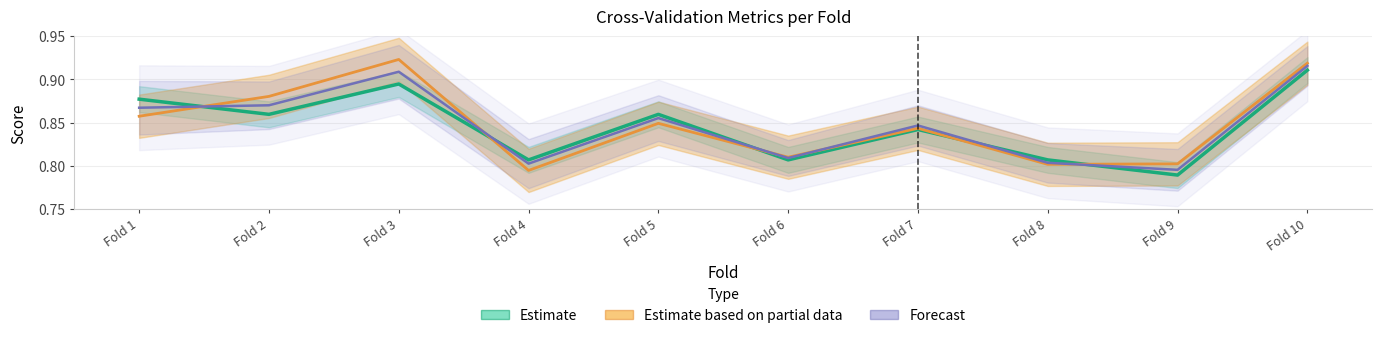

Rank the series by their average value, from highest to lowest.

Estimate based on partial data, Forecast, Estimate